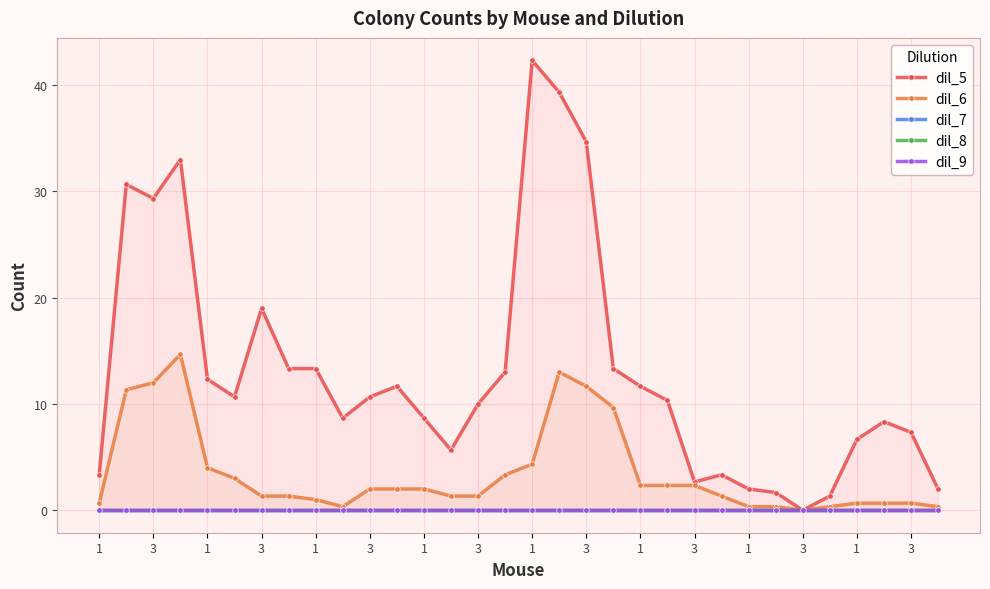

True or false: dil_5 has a value of 16.6 at 1.

False